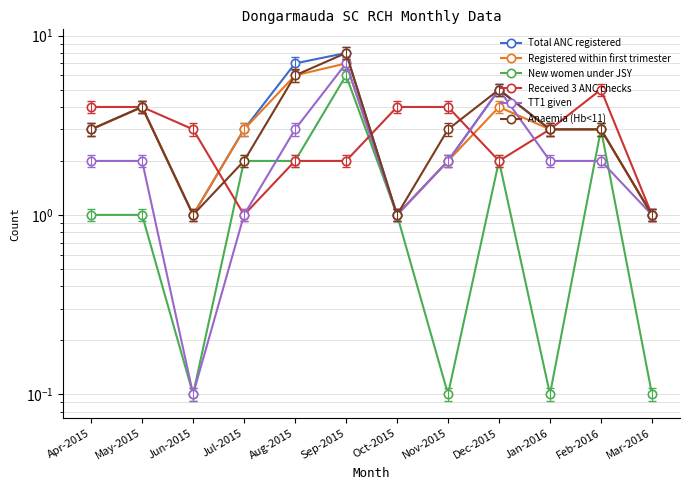

Reading left to right, what are all the values shown in this chart?

Total ANC registered: 3.0	4.0	1.0	3.0	7.0	8.0	1.0	2.0	5.0	3.0	3.0	1.0
Registered within first trimester: 3.0	4.0	1.0	3.0	6.0	7.0	1.0	2.0	4.0	3.0	3.0	1.0
New women under JSY: 1.0	1.0	0.1	2.0	2.0	6.0	1.0	0.1	2.0	0.1	3.0	0.1
Received 3 ANC checks: 4.0	4.0	3.0	1.0	2.0	2.0	4.0	4.0	2.0	3.0	5.0	1.0
TT1 given: 2.0	2.0	0.1	1.0	3.0	7.0	1.0	2.0	5.0	2.0	2.0	1.0
Anaemia (Hb<11): 3.0	4.0	1.0	2.0	6.0	8.0	1.0	3.0	5.0	3.0	3.0	1.0